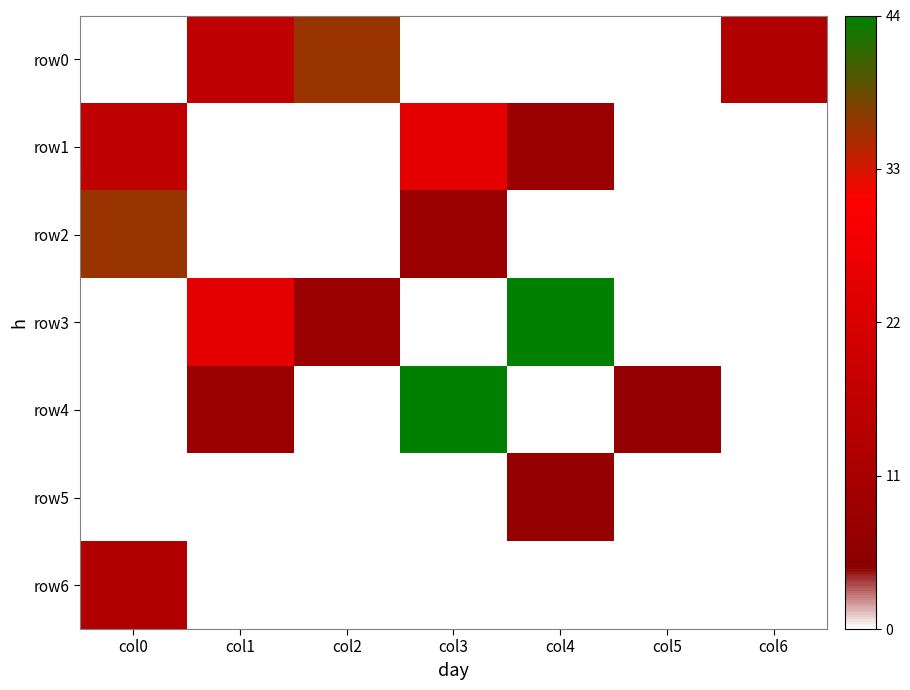

Count the number of data series in this chart.

7